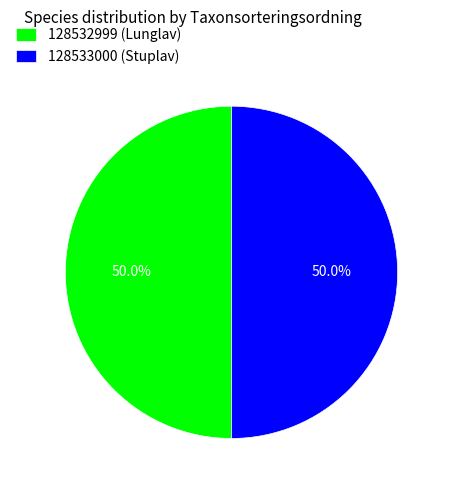

Combined, do 128532999 (Lunglav) and 128533000 (Stuplav) account for over 50%?

Yes